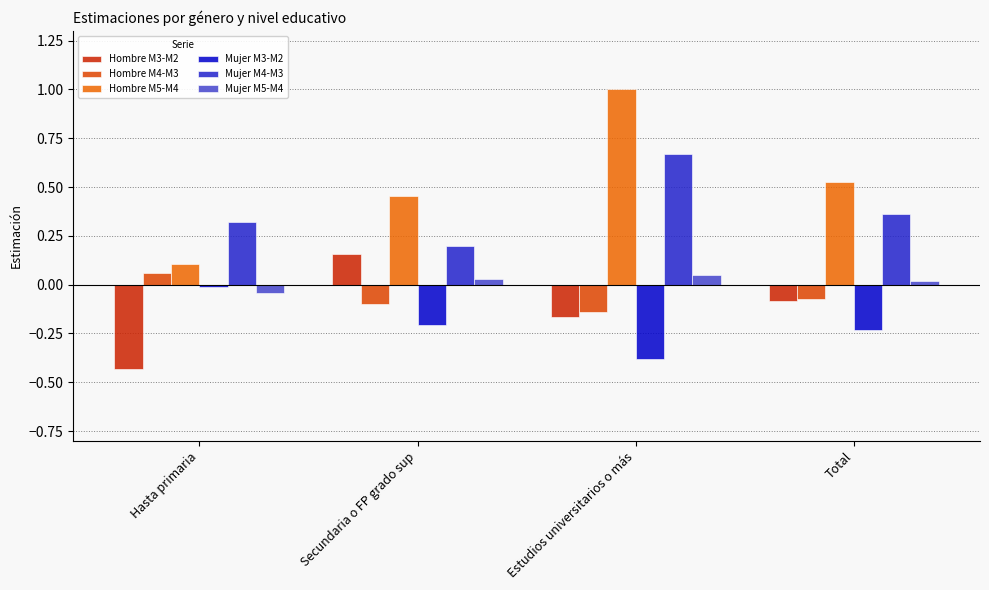

Reading right to left, list all the values displayed in this chart.

Hombre M3-M2: Total=-0.1	Estudios universitarios o más=-0.2	Secundaria o FP grado sup=0.2	Hasta primaria=-0.4
Hombre M4-M3: Total=-0.1	Estudios universitarios o más=-0.1	Secundaria o FP grado sup=-0.1	Hasta primaria=0.1
Hombre M5-M4: Total=0.5	Estudios universitarios o más=1.0	Secundaria o FP grado sup=0.5	Hasta primaria=0.1
Mujer M3-M2: Total=-0.2	Estudios universitarios o más=-0.4	Secundaria o FP grado sup=-0.2	Hasta primaria=-0.0
Mujer M4-M3: Total=0.4	Estudios universitarios o más=0.7	Secundaria o FP grado sup=0.2	Hasta primaria=0.3
Mujer M5-M4: Total=0.0	Estudios universitarios o más=0.0	Secundaria o FP grado sup=0.0	Hasta primaria=-0.0